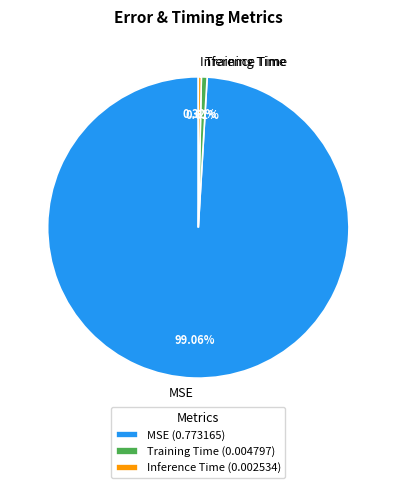

Do Training Time and MSE together represent more than half of the pie?

Yes